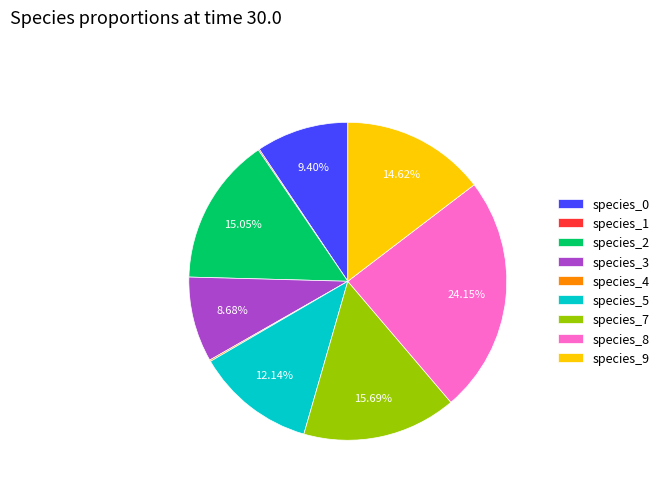

To the nearest percent, what is the average slice percentage?

11%